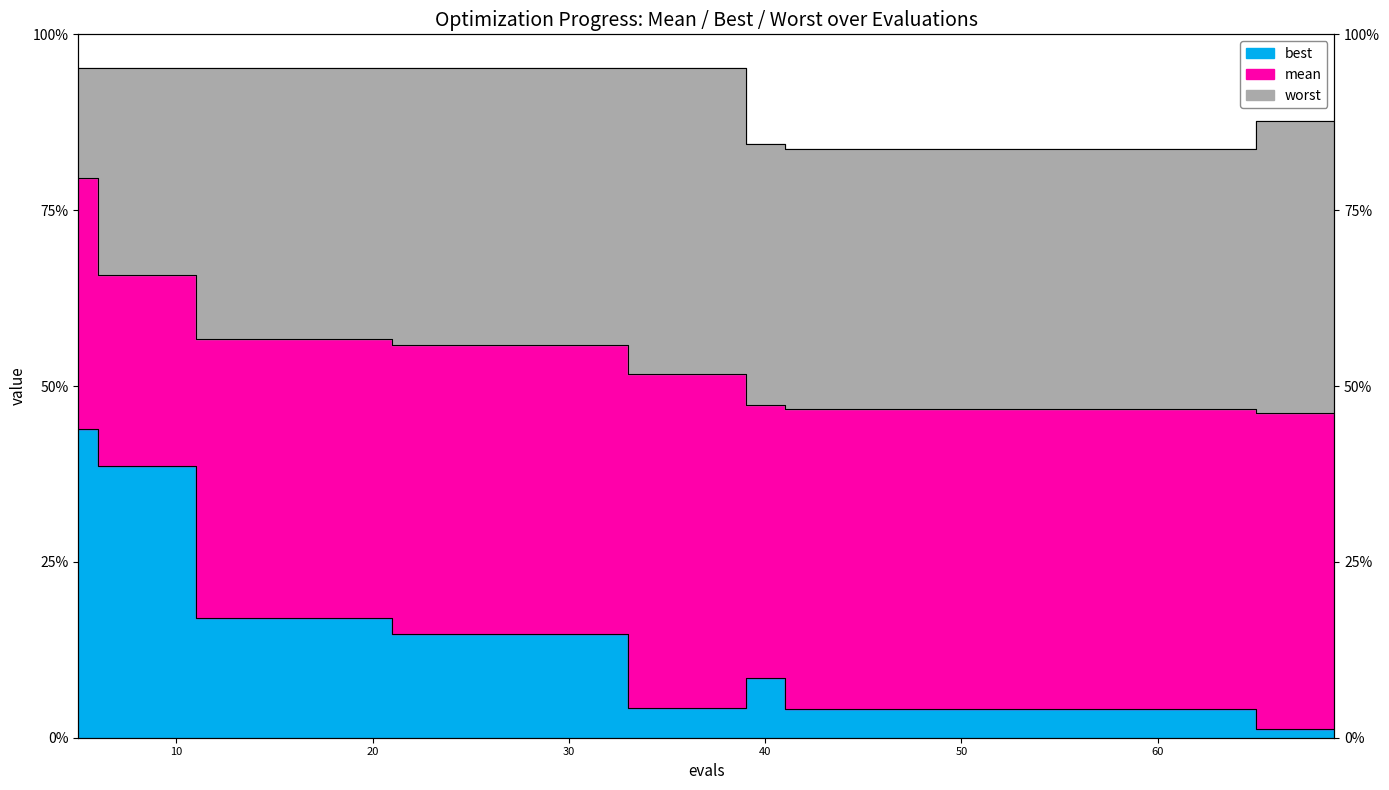

True or false: worst and best intersect in this chart.

False